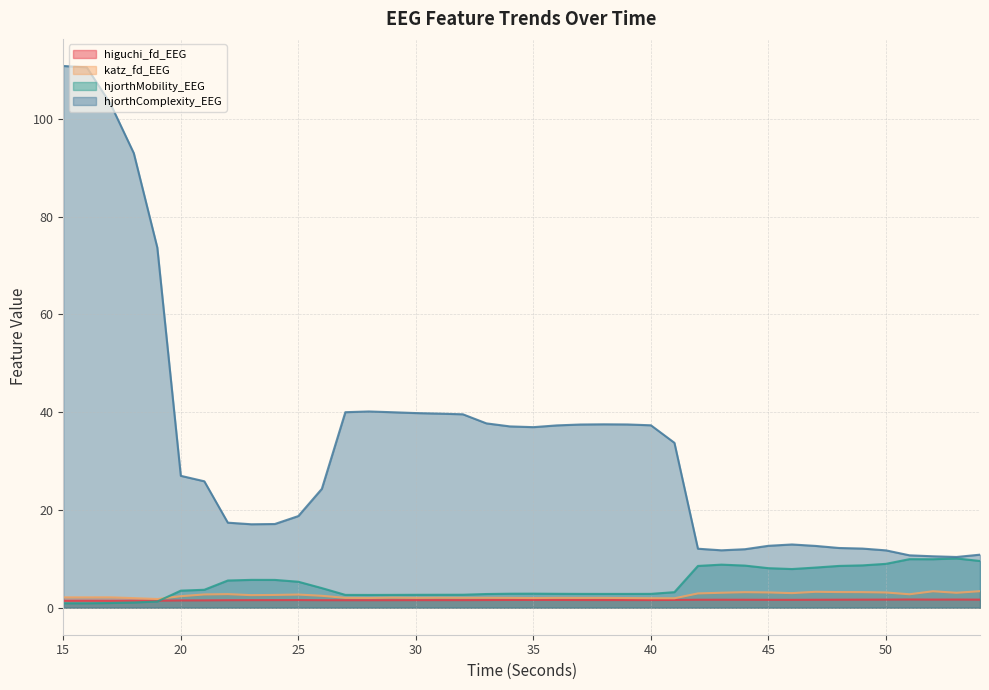

Reading right to left, extract all data points from this chart.

higuchi_fd_EEG: 1.6	1.7	1.6	1.7	1.6	1.6	1.6	1.6	1.6	1.6	1.6	1.6	1.6	1.6	1.5	1.6	1.6	1.6	1.6	1.6	1.6	1.6	1.5	1.5	1.5	1.5	1.5	1.5	1.5	1.5	1.5	1.5	1.5	1.5	1.5	1.4	1.4	1.4	1.4	1.4
katz_fd_EEG: 3.4	3.0	3.3	2.7	3.1	3.2	3.2	3.2	3.0	3.1	3.2	3.0	2.9	1.9	1.9	2.0	2.0	2.0	2.0	2.0	2.0	2.0	2.0	2.0	2.0	2.0	2.0	2.0	2.4	2.7	2.6	2.6	2.8	2.7	2.3	1.8	1.9	2.1	2.1	2.1
hjorthMobility_EEG: 9.5	10.1	9.9	9.9	9.0	8.6	8.5	8.2	7.9	8.1	8.6	8.8	8.5	3.2	2.8	2.8	2.8	2.8	2.8	2.9	2.8	2.8	2.6	2.6	2.6	2.6	2.6	2.6	4.0	5.3	5.7	5.7	5.5	3.7	3.5	1.3	1.0	0.9	0.9	0.9
hjorthComplexity_EEG: 10.8	10.4	10.5	10.7	11.7	12.1	12.2	12.6	12.9	12.7	12.0	11.7	12.1	33.7	37.3	37.5	37.5	37.5	37.3	36.9	37.1	37.7	39.6	39.7	39.8	40.0	40.1	40.0	24.3	18.7	17.1	17.1	17.4	25.8	27.0	73.7	93.0	103.1	110.5	110.8